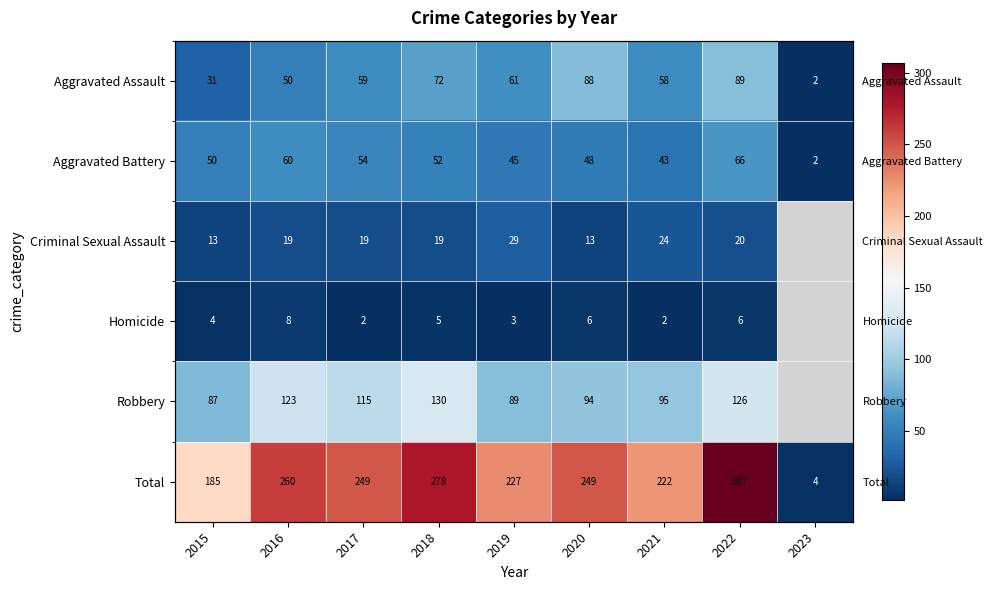

Rank the series at 2020 from lowest to highest value.

Homicide, Criminal Sexual Assault, Aggravated Battery, Aggravated Assault, Robbery, Total